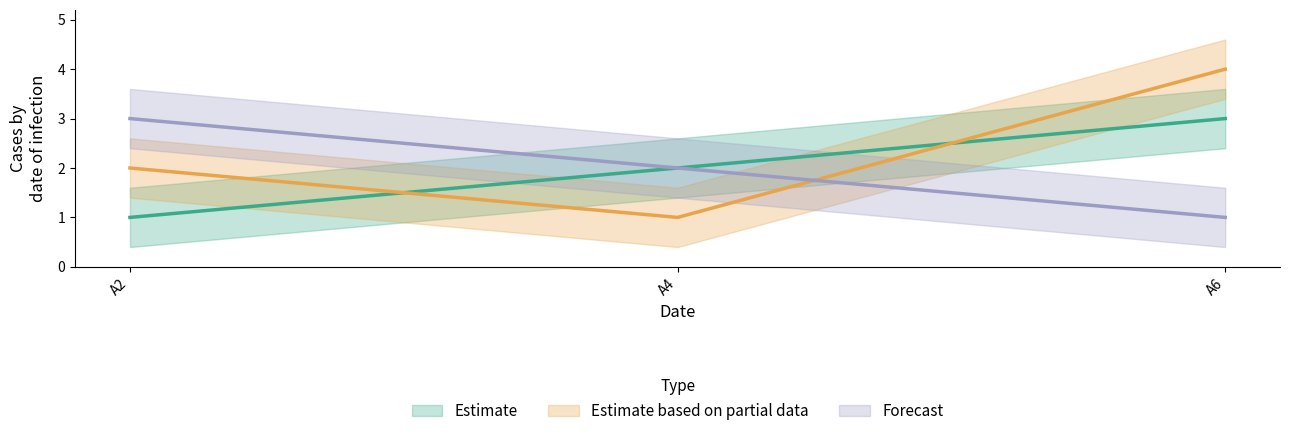

What is the difference between the highest and lowest values at A2?

2